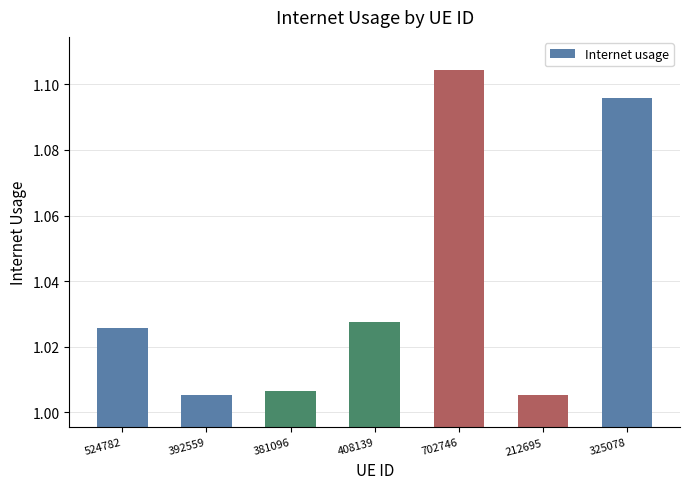

What position from the left is 524782?

1